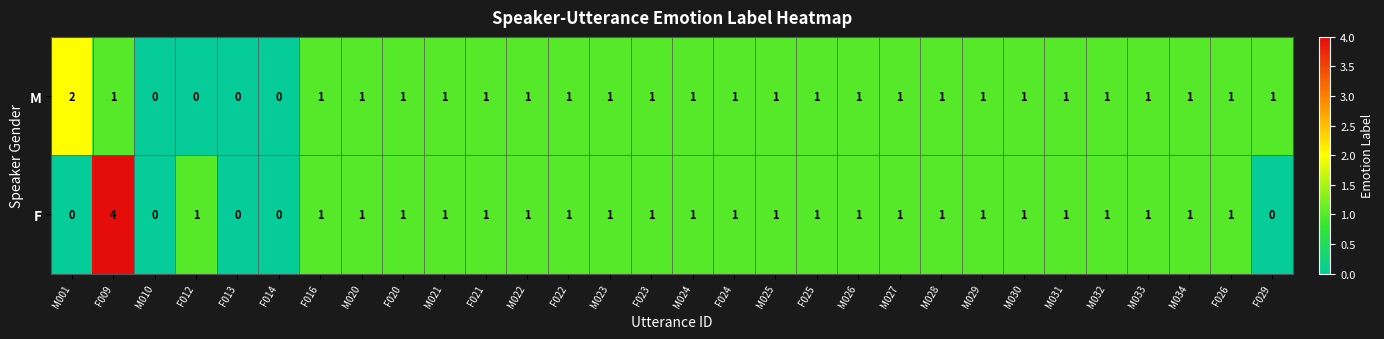

What is the difference between the maximum and minimum values in the F series?

4